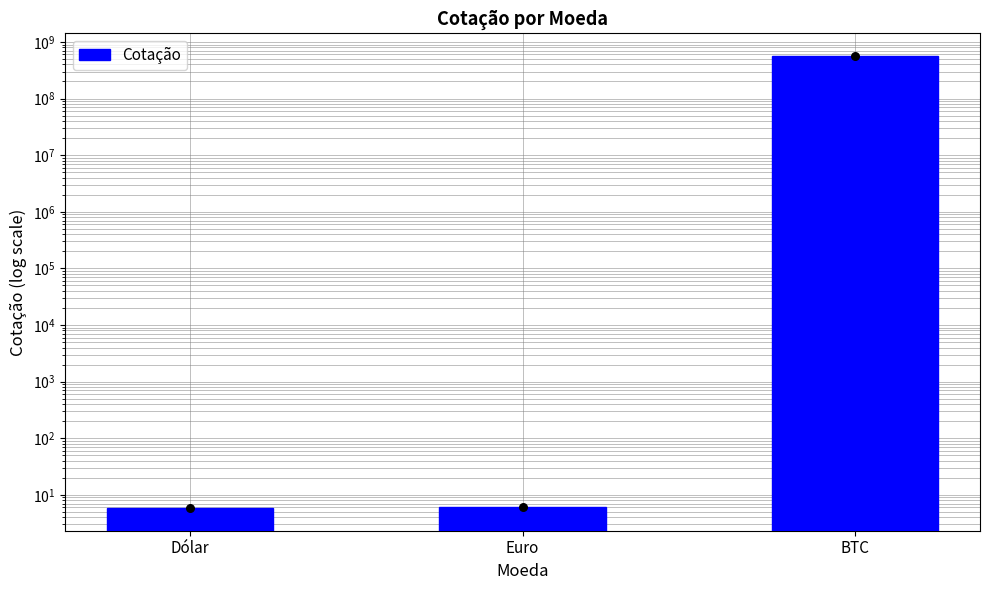

What is the ratio of the value at Dólar to the value at Euro?

1.0